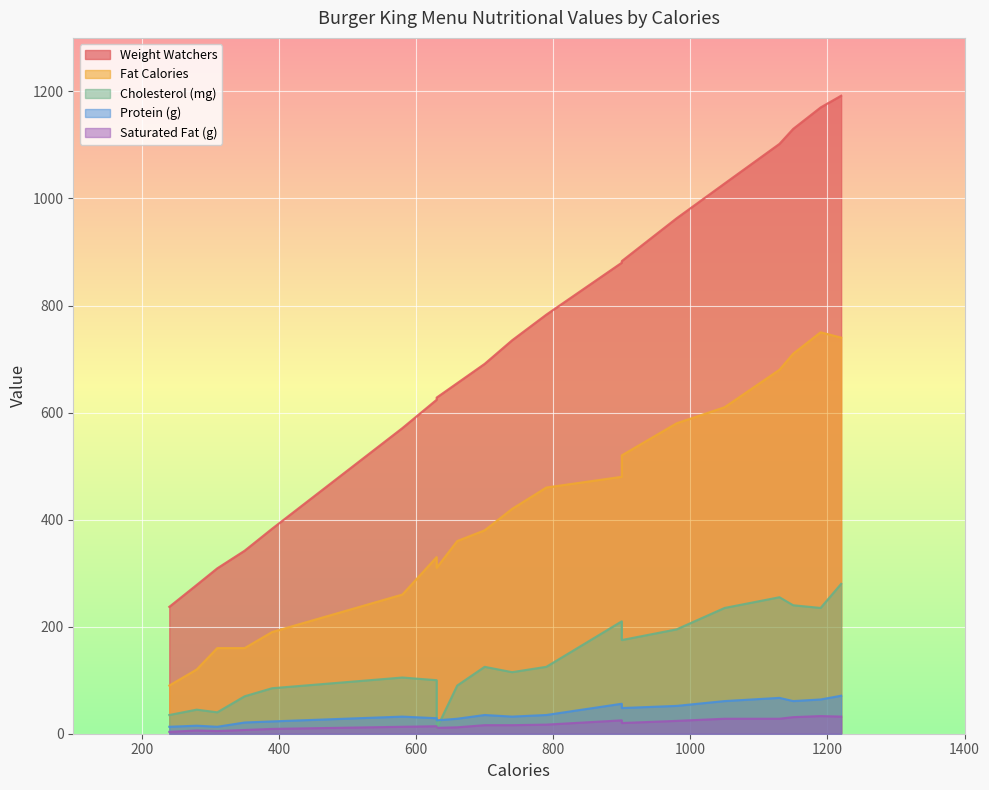

At which category is the sum across all series the highest?

1220